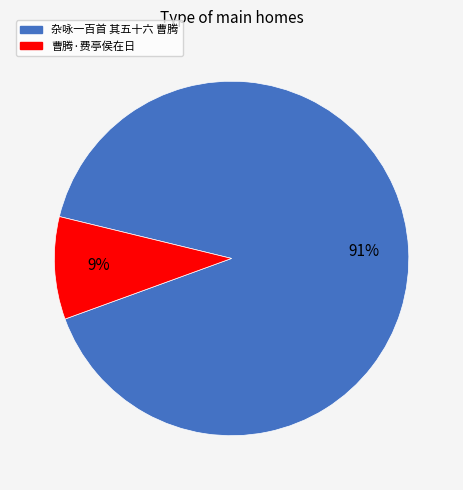

Is there a majority slice in this chart?

Yes